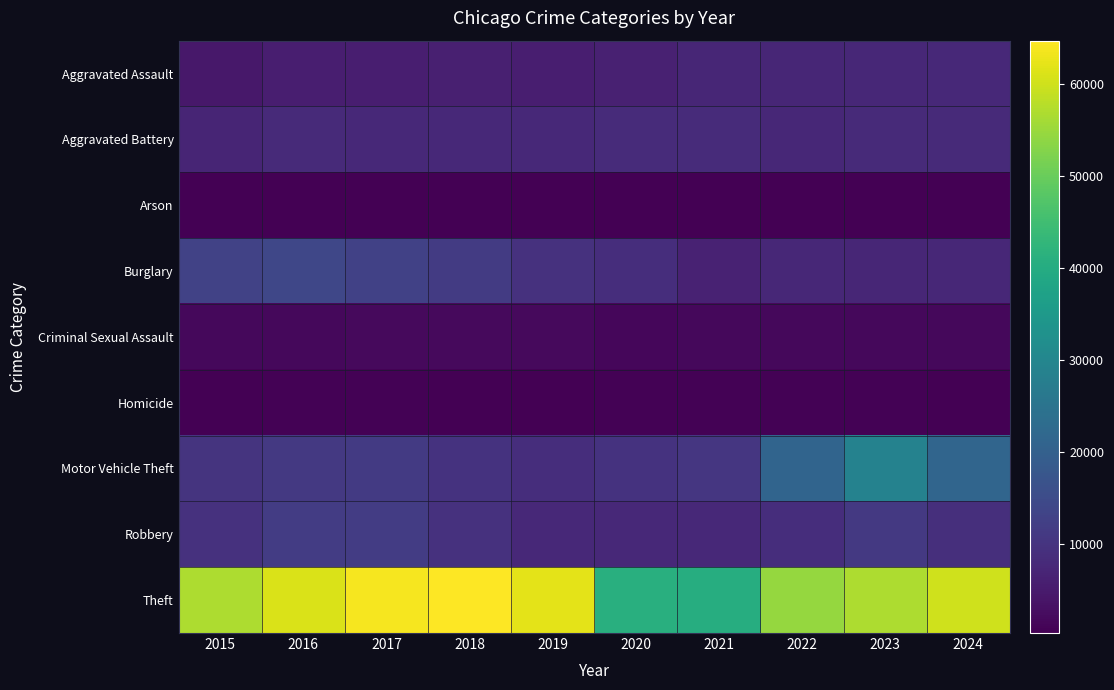

At which category is the sum across all series the highest?

2023